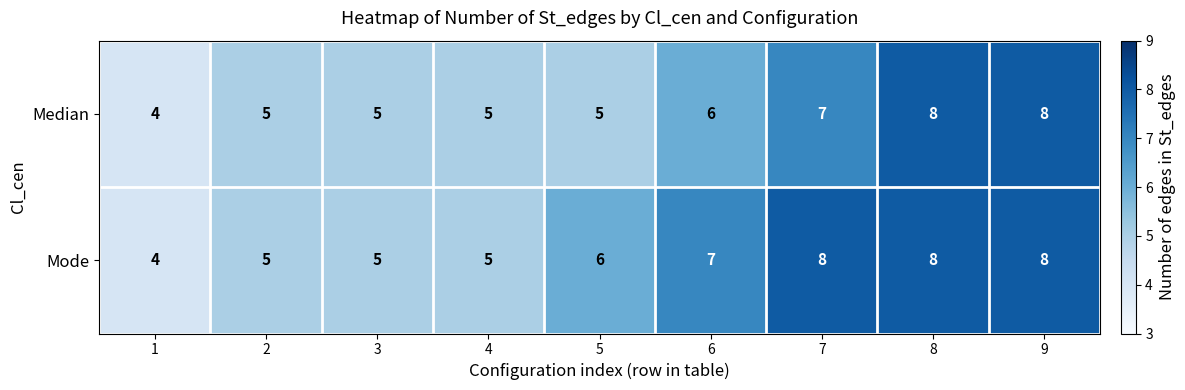

What is the maximum value shown in the chart?

8